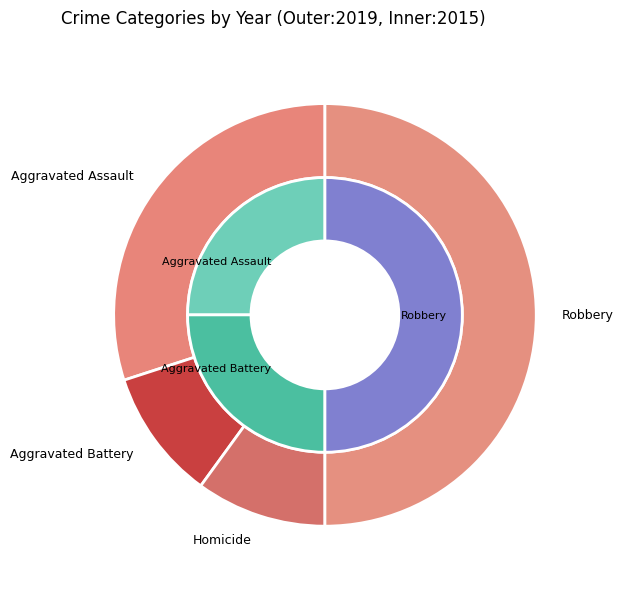

What is the majority slice?

Robbery